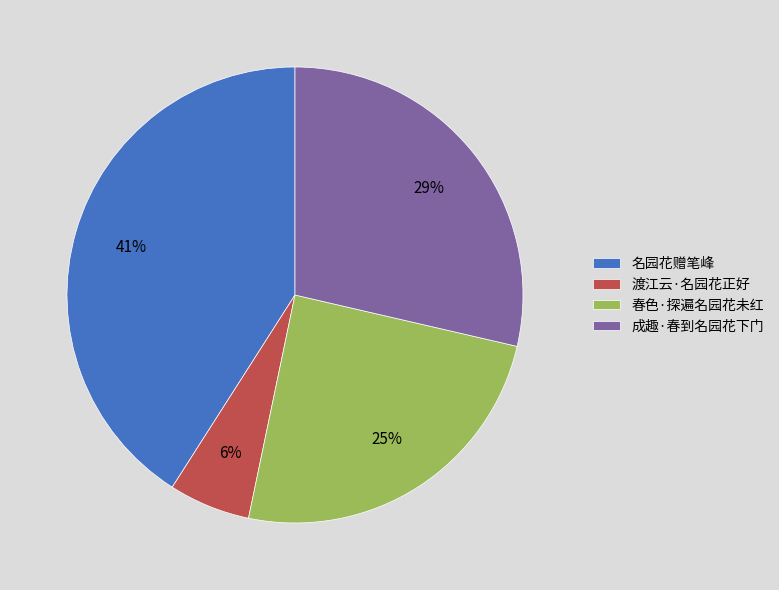

Which has a higher value, 渡江云·名园花正好 or 春色·探遍名园花未红?

春色·探遍名园花未红